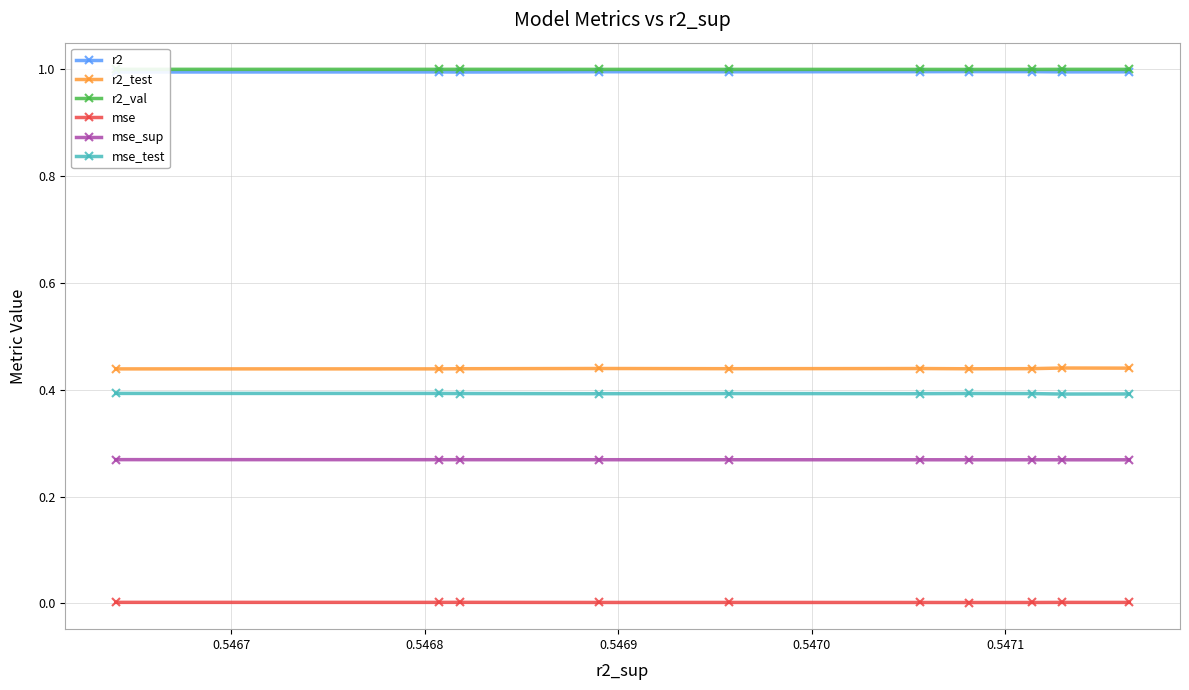

What is the greatest value displayed?

1.0